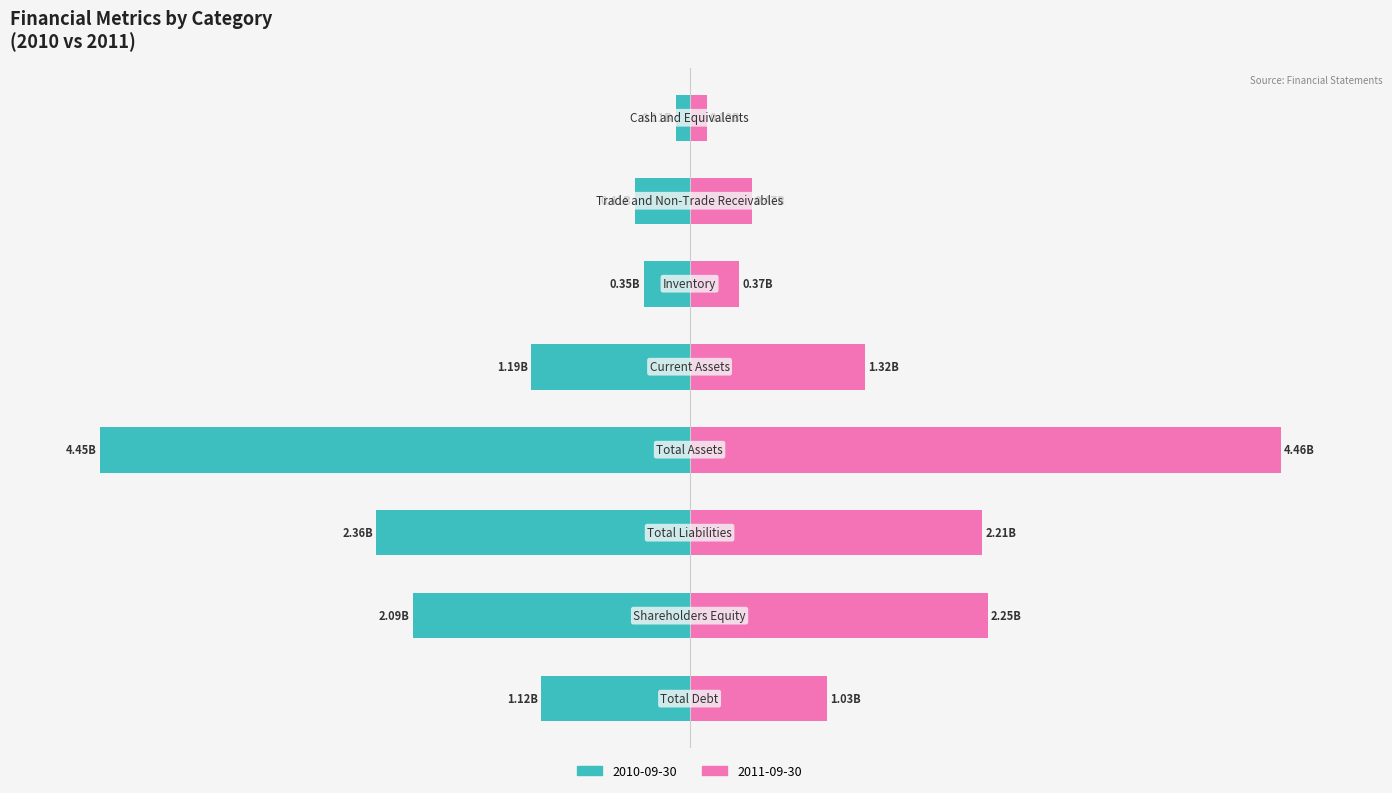

Which series has the largest range (max minus min)?

2010-09-30